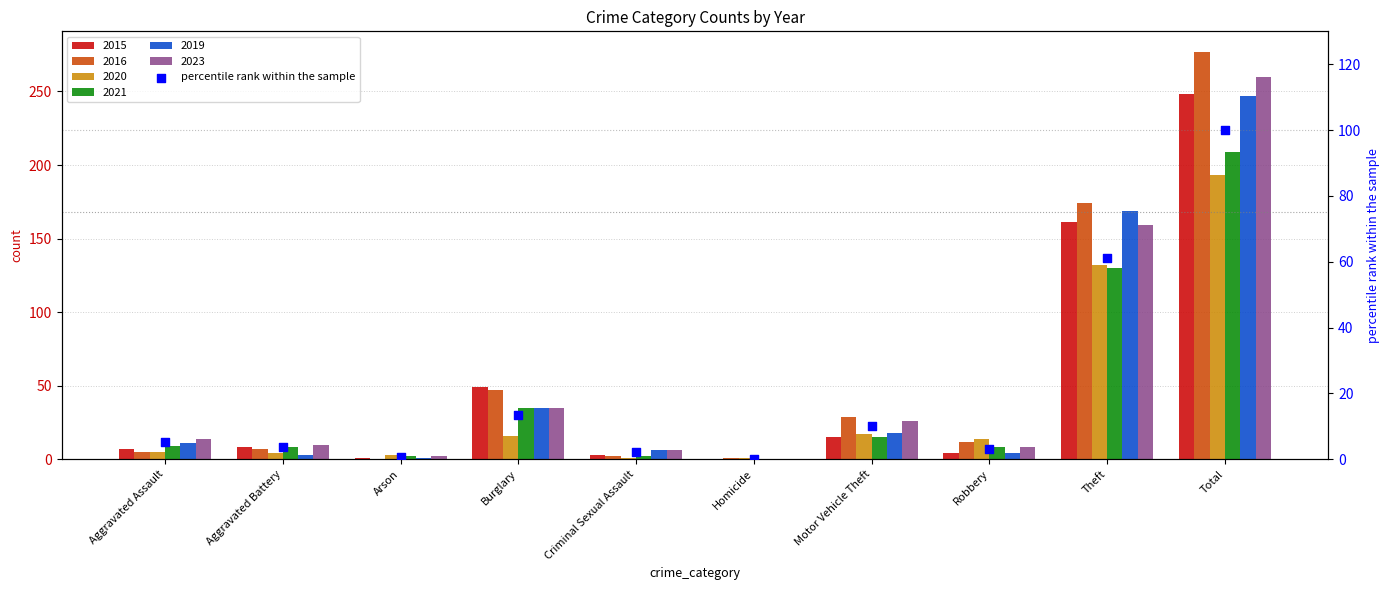

Which has a higher value, Aggravated Battery or Motor Vehicle Theft?

Motor Vehicle Theft